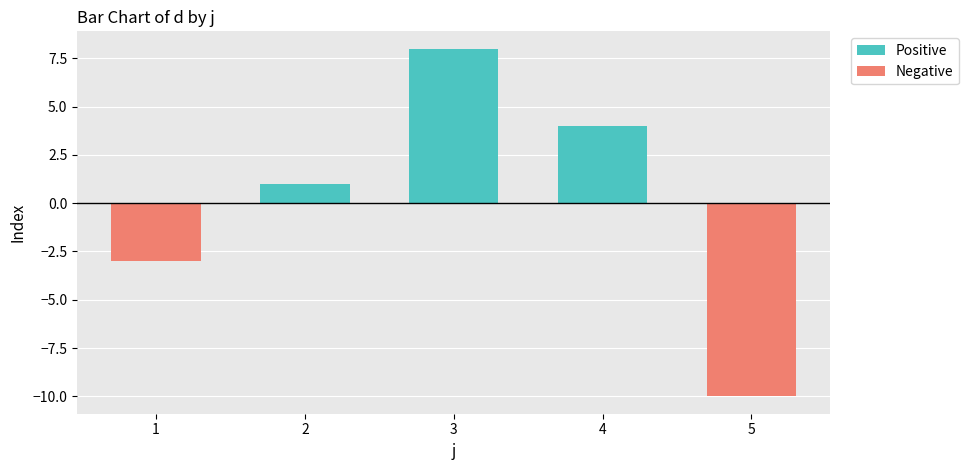

What is the change in value from 1 to 5?

-7